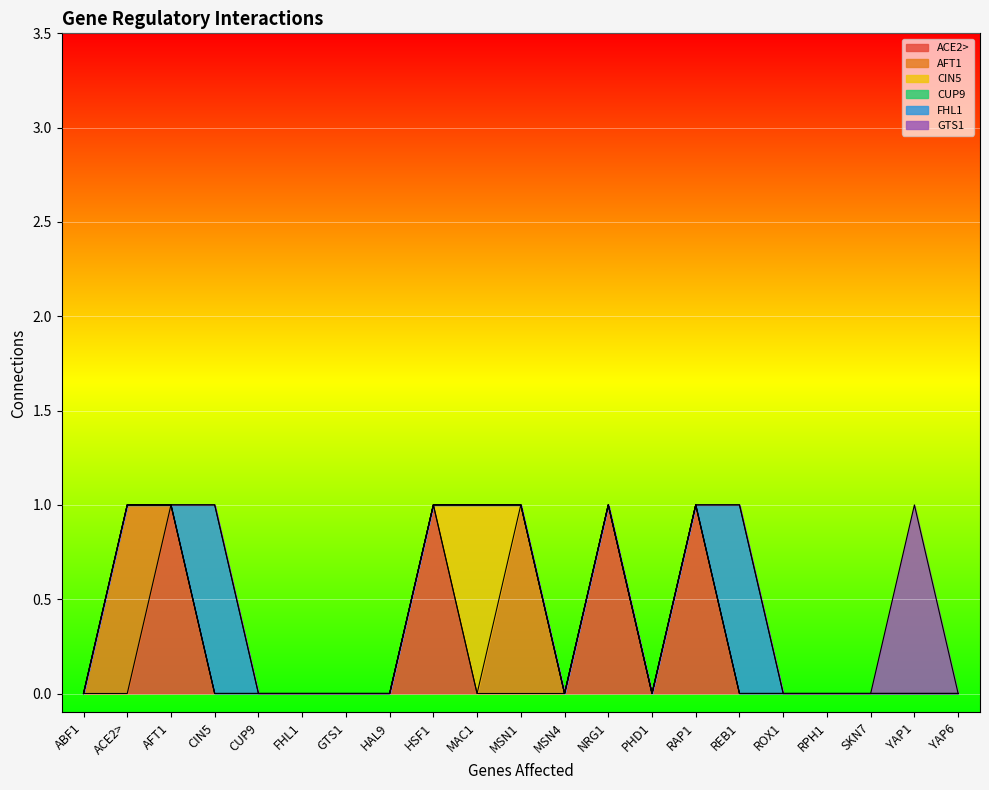

What is the difference between the highest and lowest values at CIN5?

1